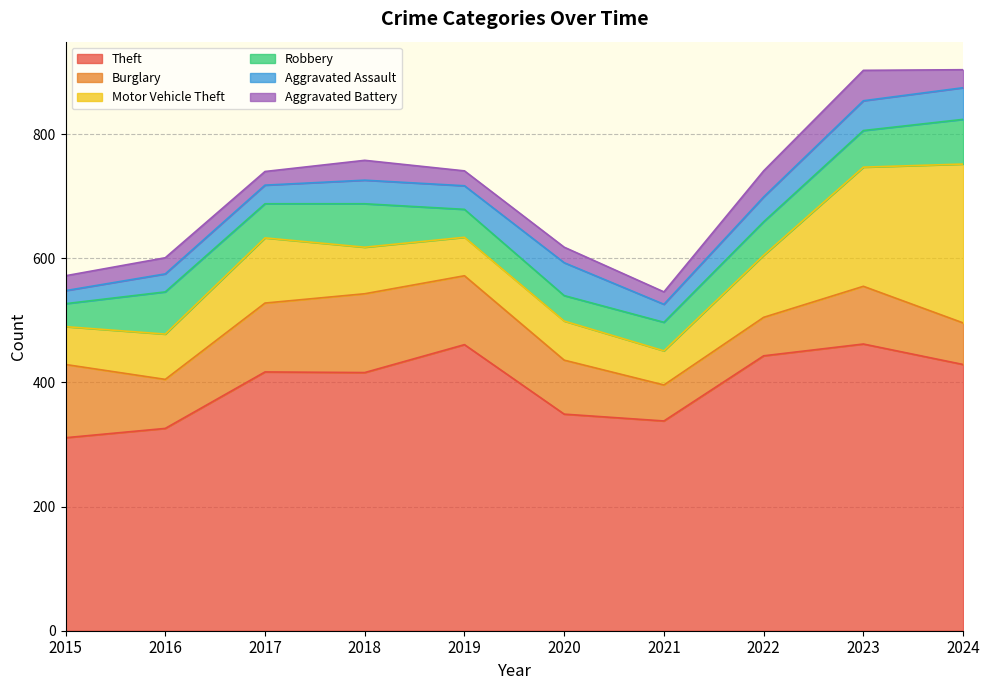

What is the minimum value shown in the chart?

20